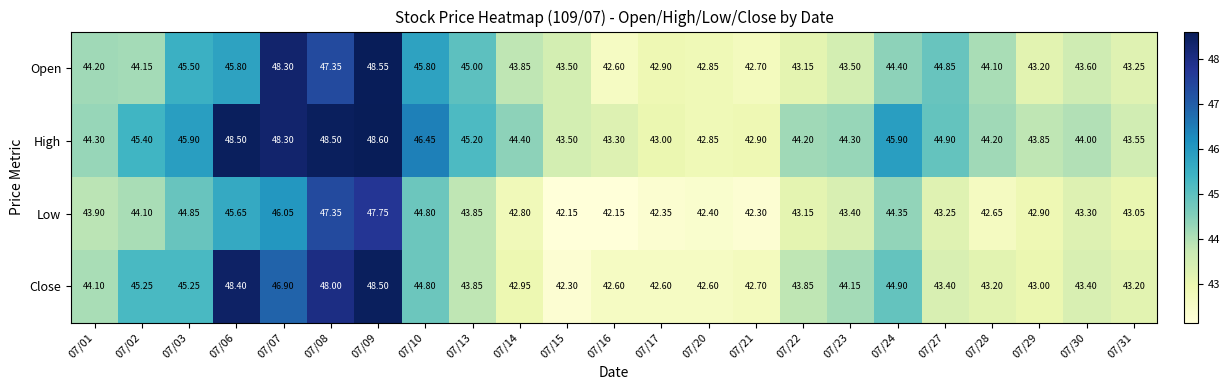

Which series has the largest range (max minus min)?

Close